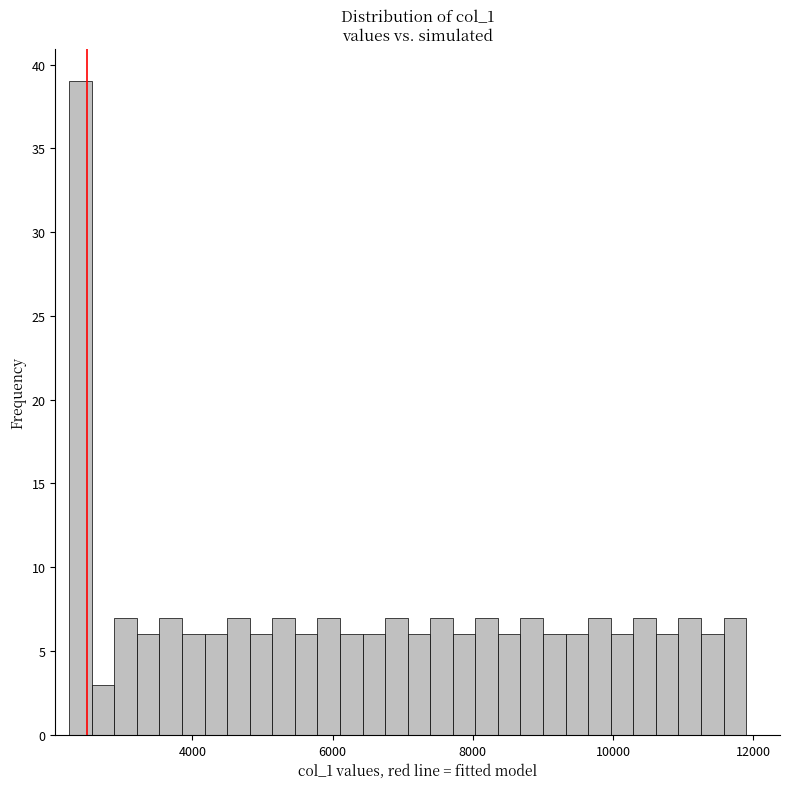

Around what value on the x-axis is the tallest bar? Give the approximate position of its centre, as read against the axis.

2400